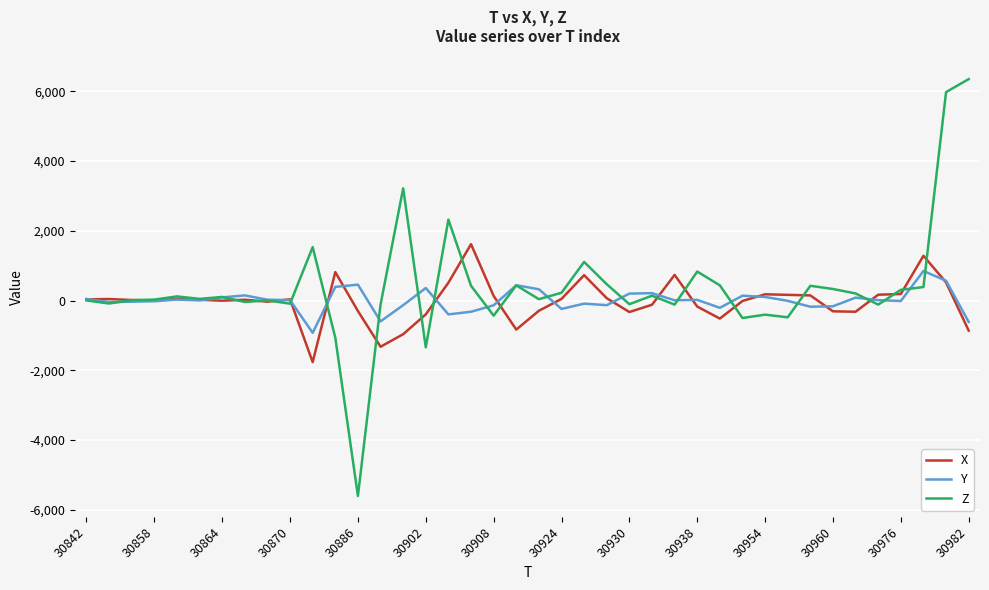

Which series has the largest range (max minus min)?

Z